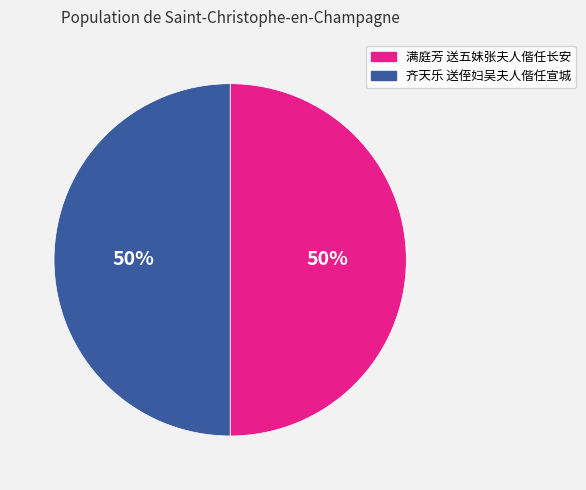

What is the ratio of the value at 齐天乐 送侄妇吴夫人偕任宣城 to the value at 满庭芳 送五妹张夫人偕任长安?

1.0